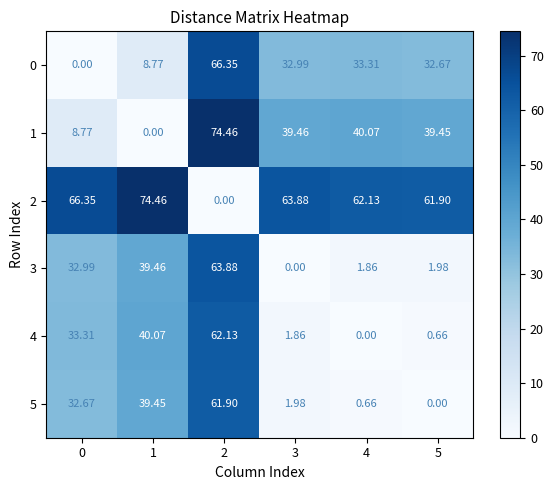

Which series has the largest total across all categories?

2